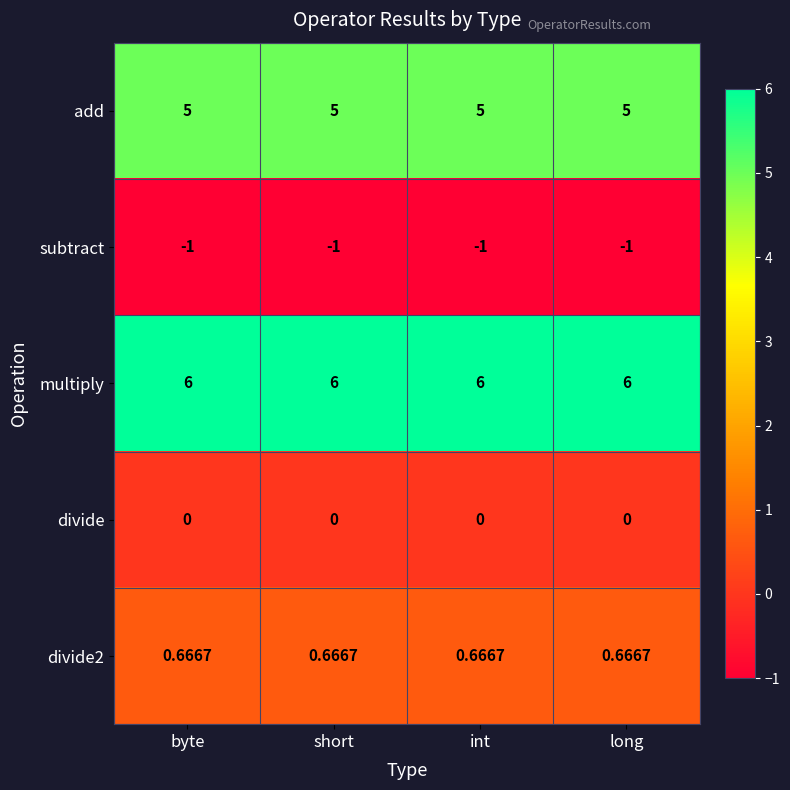

At which label is subtract closest to -1?

byte